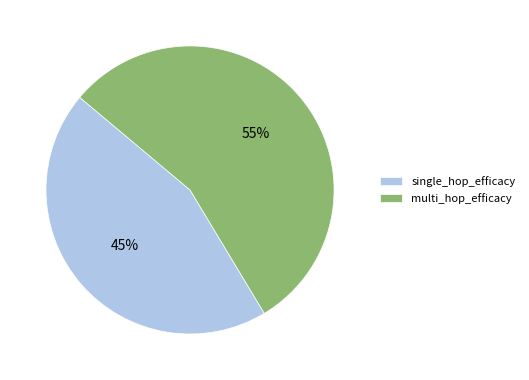

True or false: multi_hop_efficacy accounts for 44% of the total.

False